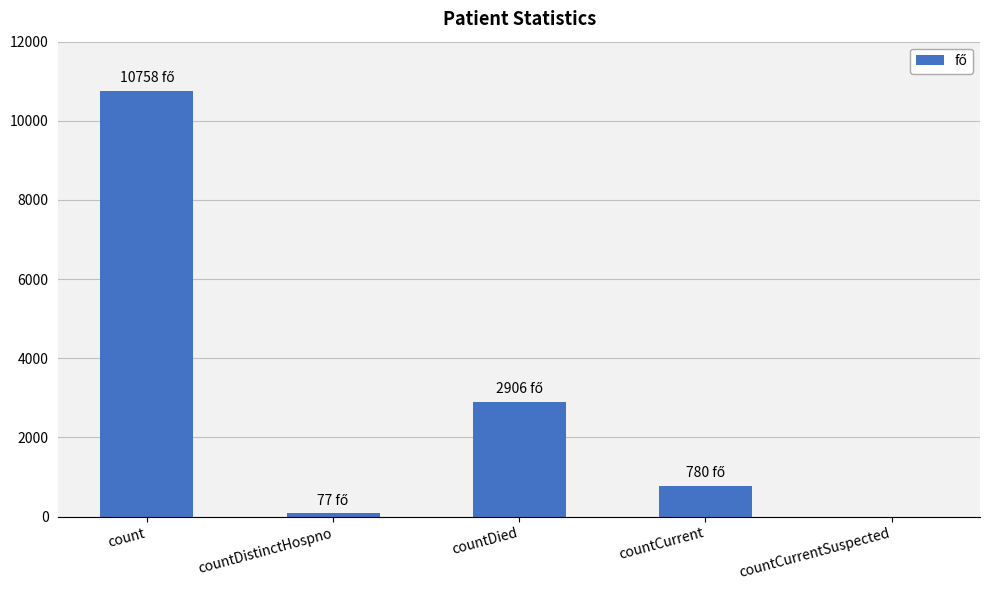

Where does the data first go above 780?

count